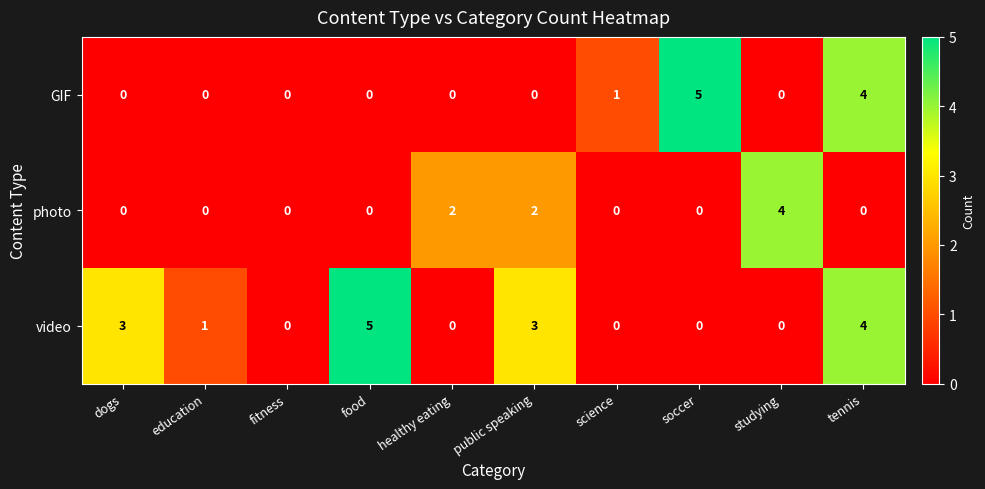

What is the difference between the second highest and second lowest values in the GIF series?

4